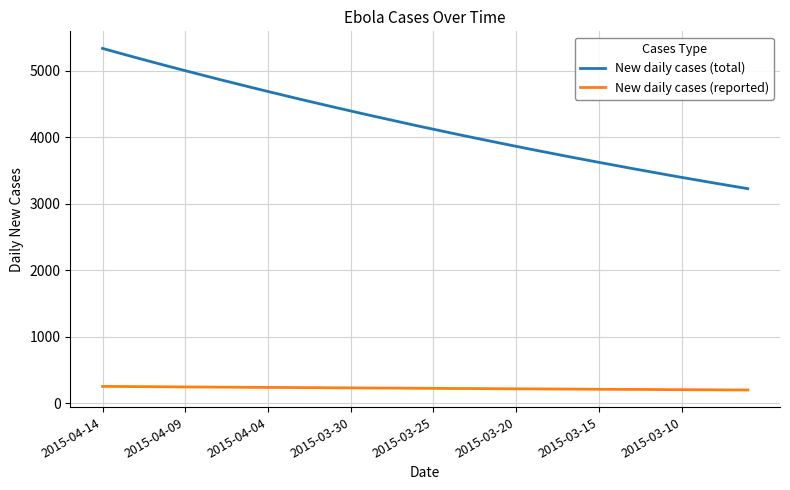

What is the lowest value of the New daily cases (reported) series?

197